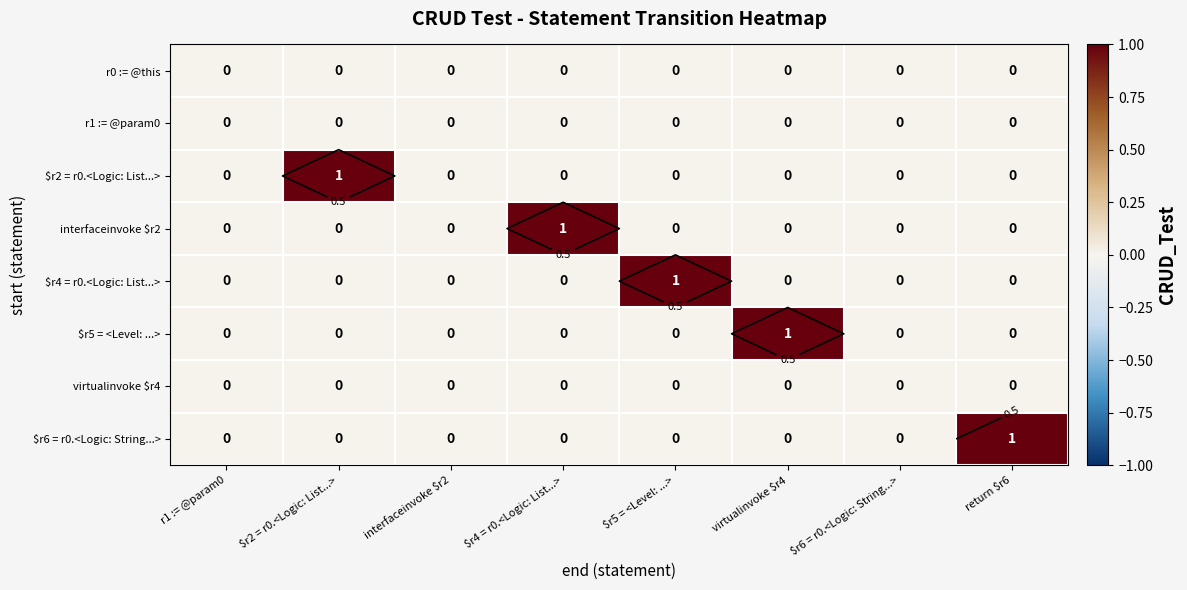

Count the number of data series in this chart.

8